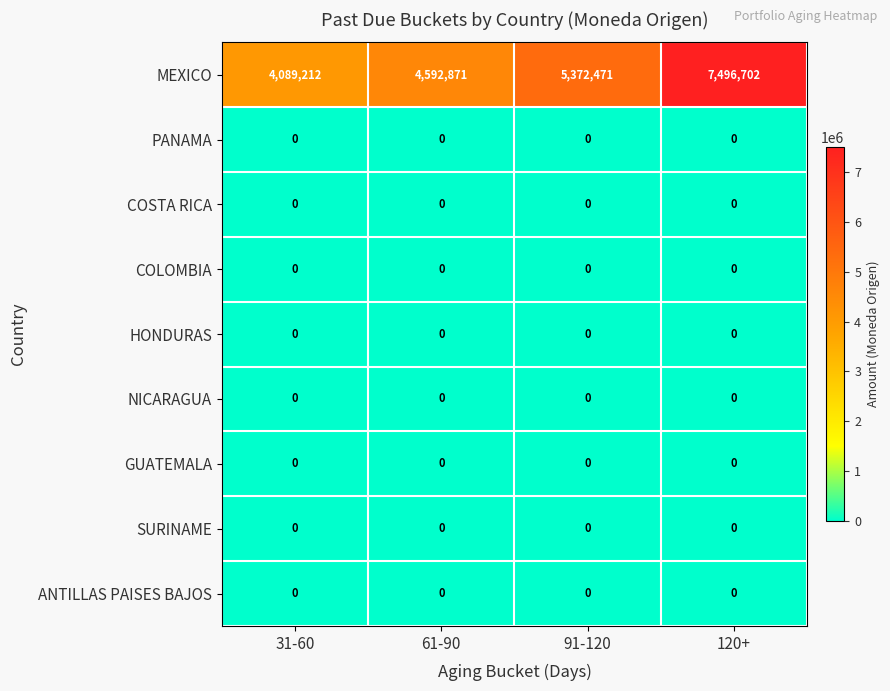

The MEXICO series shows 4089212 at 31-60. True or false?

True